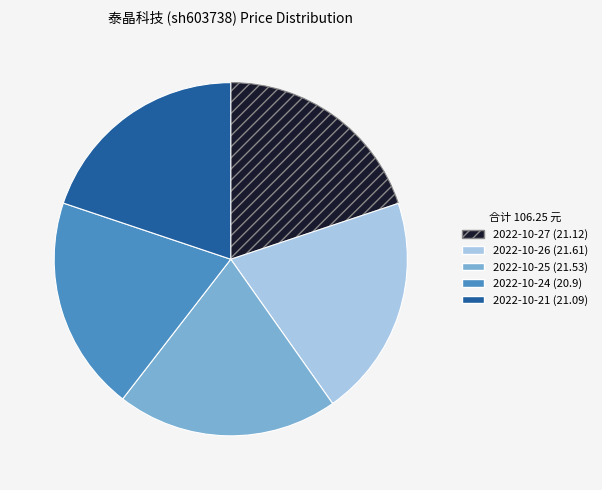

Does any single category account for the majority?

No